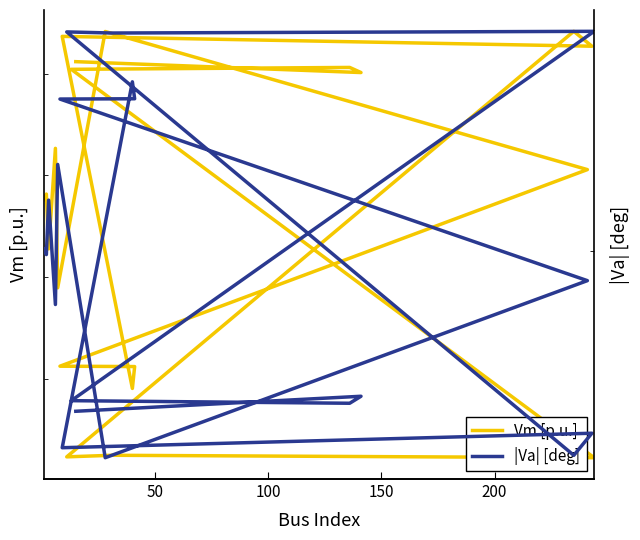

The value of Vm [p.u.] at 12 is 0.4. True or false?

False